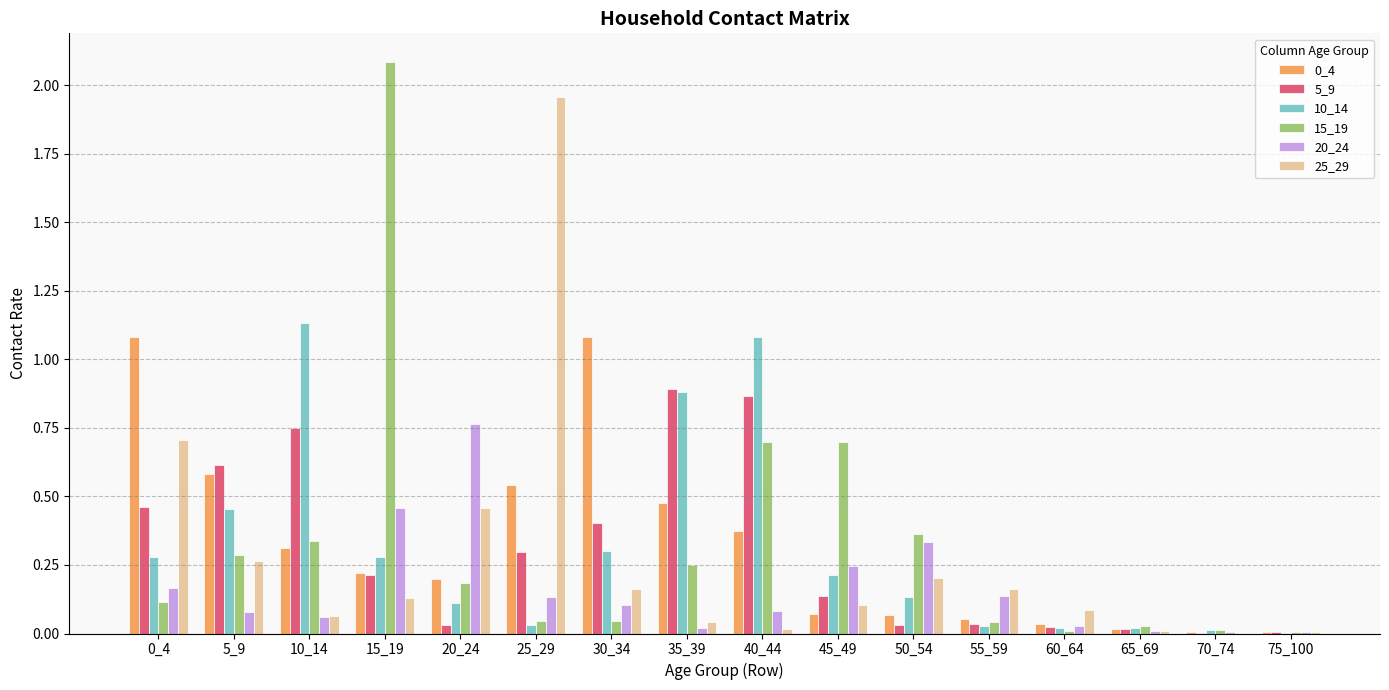

Is the value of 15_19 at 15_19 greater than the value of 5_9 at 35_39?

Yes